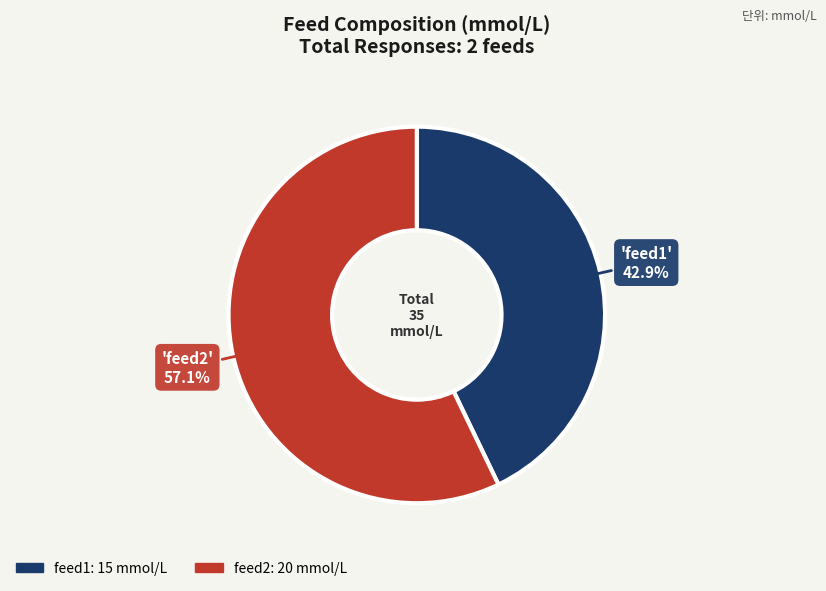

What percentage is NOT represented by feed1?

57.1%